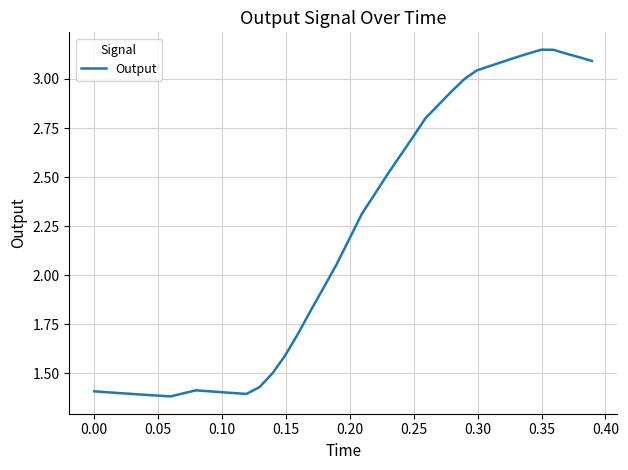

What is the difference between the maximum and minimum values?

1.8